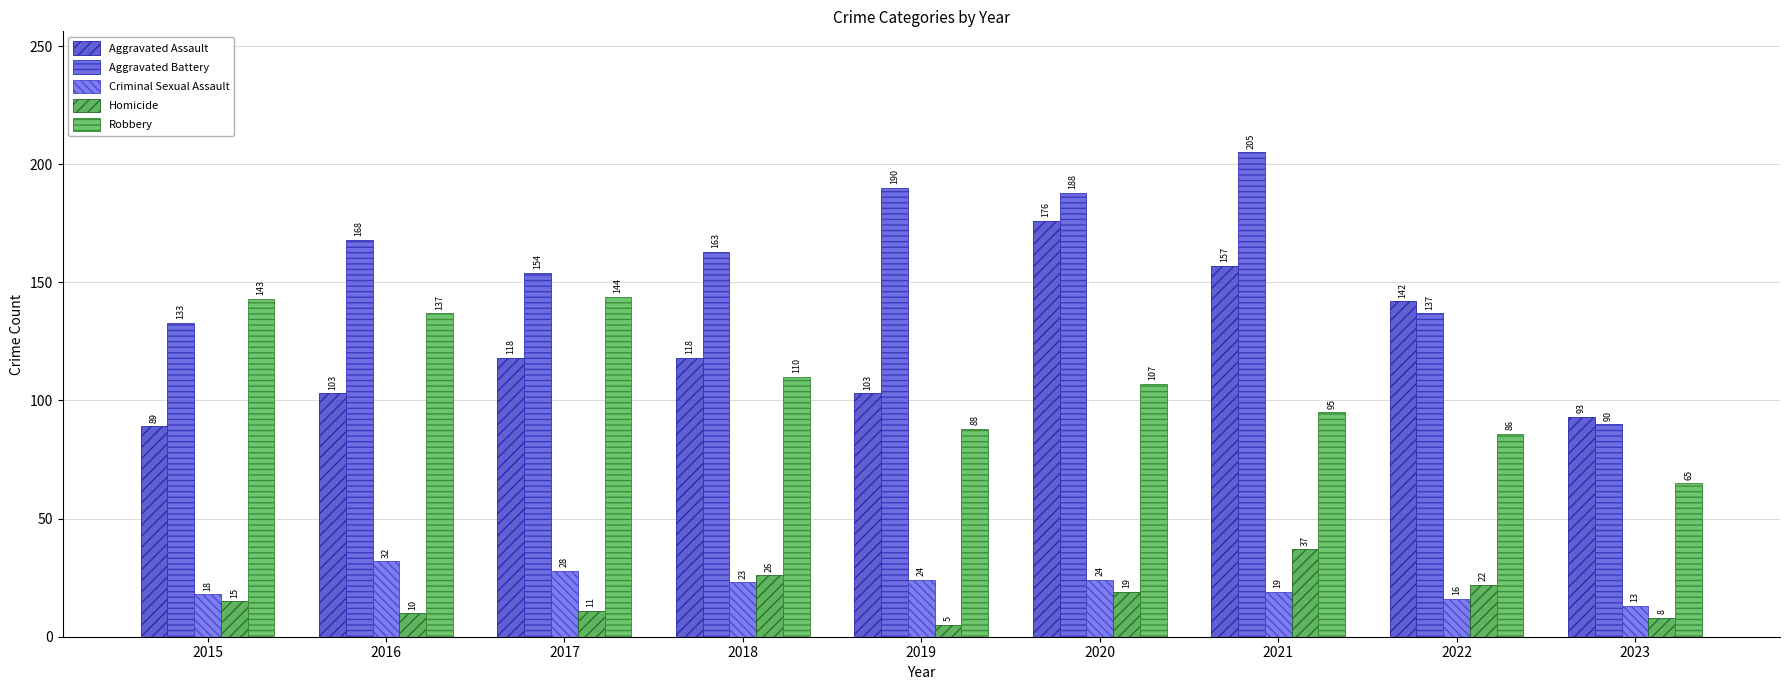

Are the bars horizontal?

No